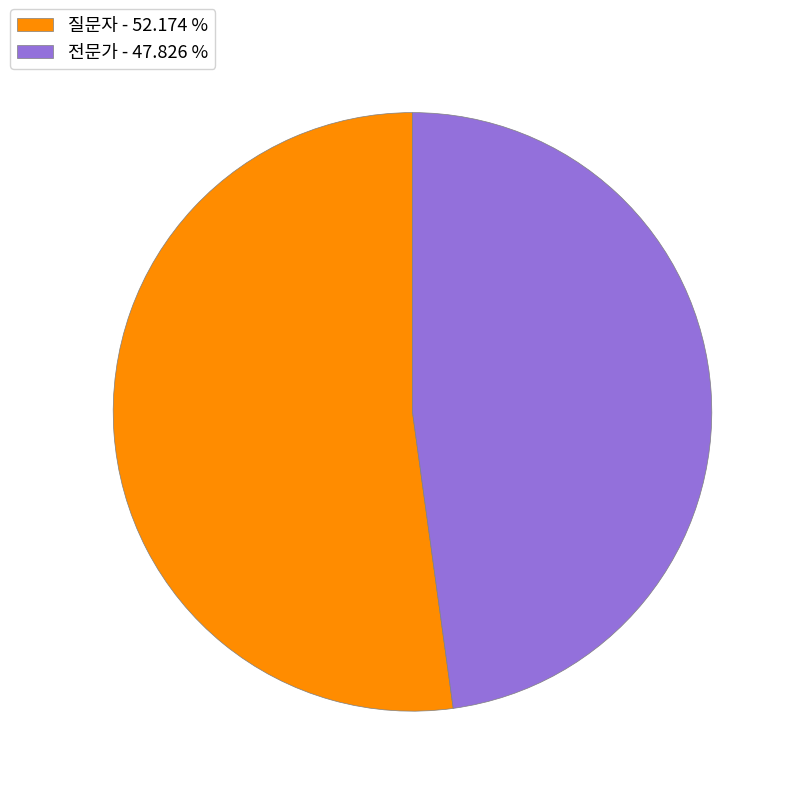

What is the ratio of the value at 질문자 to the value at 전문가?

1.1